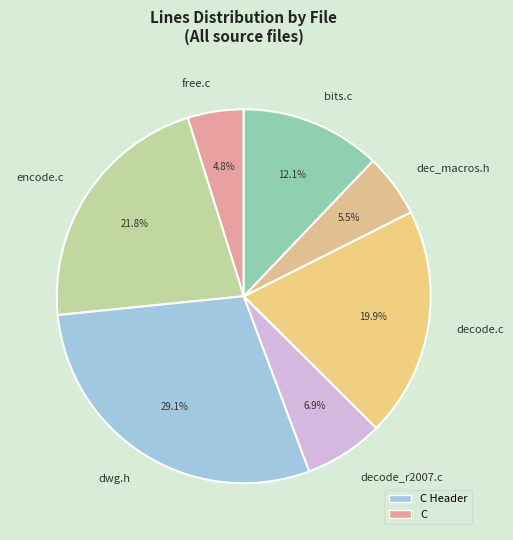

Which category has the biggest portion of the pie?

dwg.h